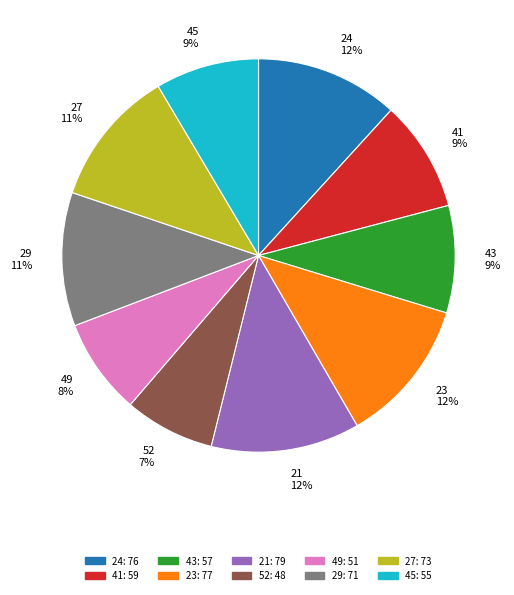

Does 29 account for over 50% of the chart?

No